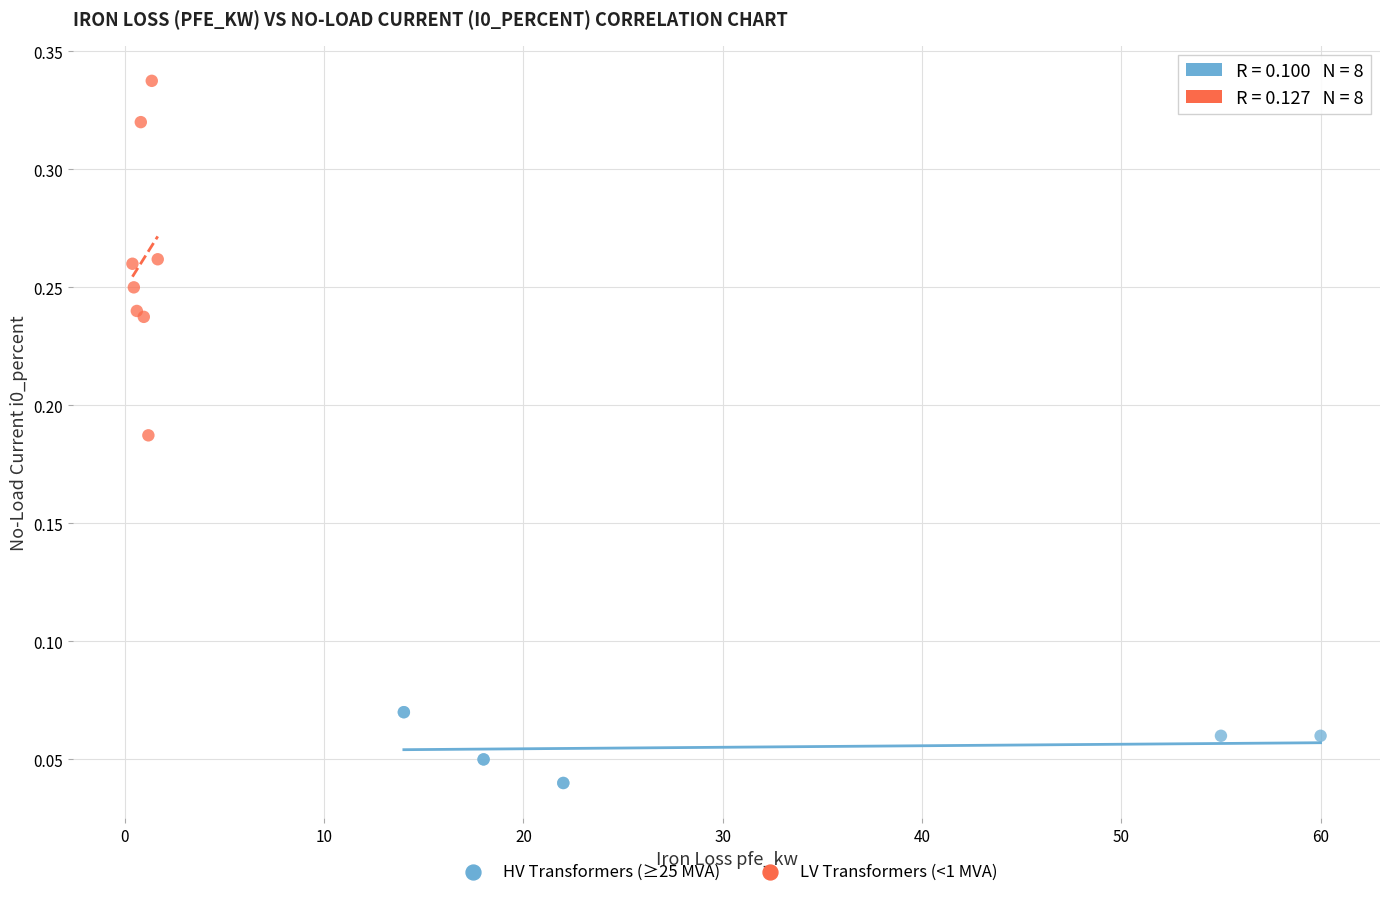

Which series contains the lowest Y value?

HV Transformers (≥25 MVA)